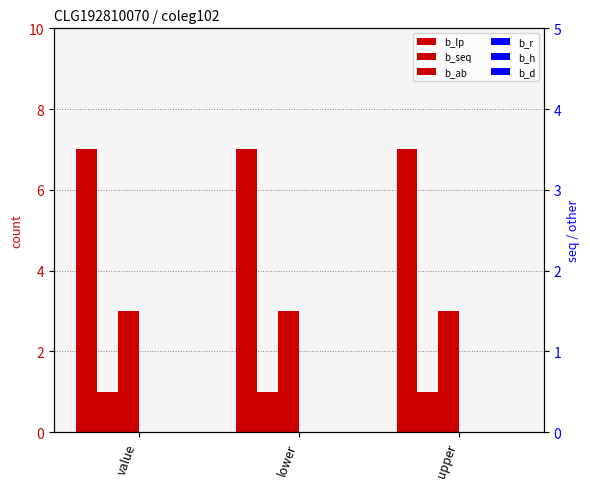

Which category has the lowest value in the b_seq series?

value